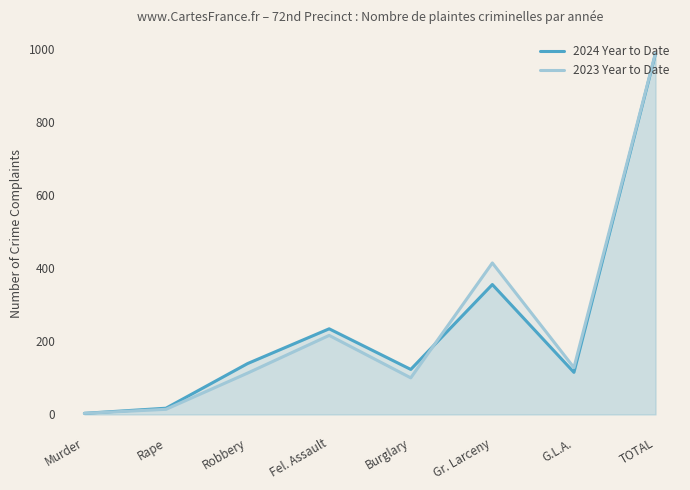

After their last crossing, which series has the higher values: 2024 Year to Date or 2023 Year to Date?

2023 Year to Date